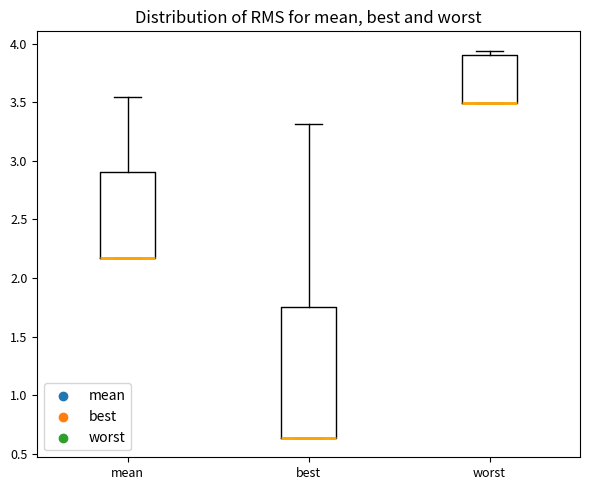

Reading left to right, read every box against the y-axis: the position of its median line, the range the box covers, and the ends of its whiskers. The values are not printed on the chart, so give them approximately, as read against the axis.

mean: median 2.20 (drawn on the box's lower edge), box 2.20 to 2.90, whiskers 2.20 to 3.55
best: median 0.65 (drawn on the box's lower edge), box 0.65 to 1.75, whiskers 0.65 to 3.30
worst: median 3.50 (drawn on the box's lower edge), box 3.50 to 3.90, whiskers 3.50 to 3.95